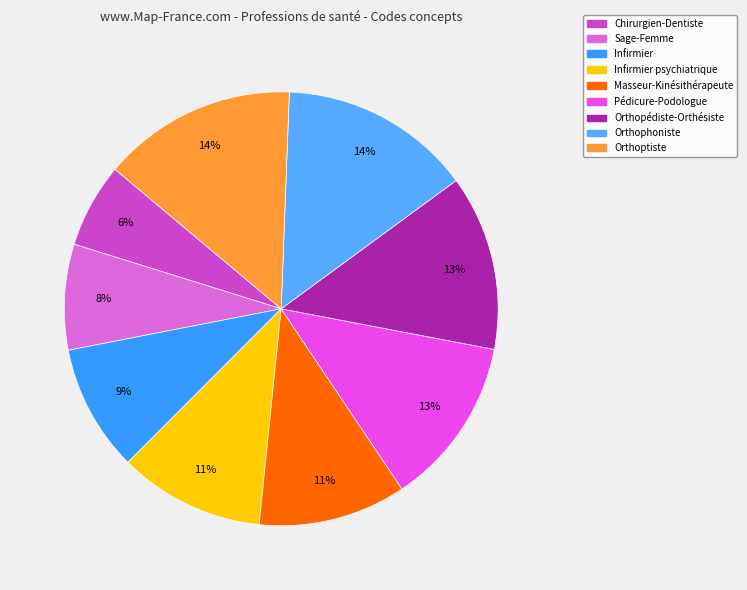

What is the largest slice in the pie chart?

Orthoptiste